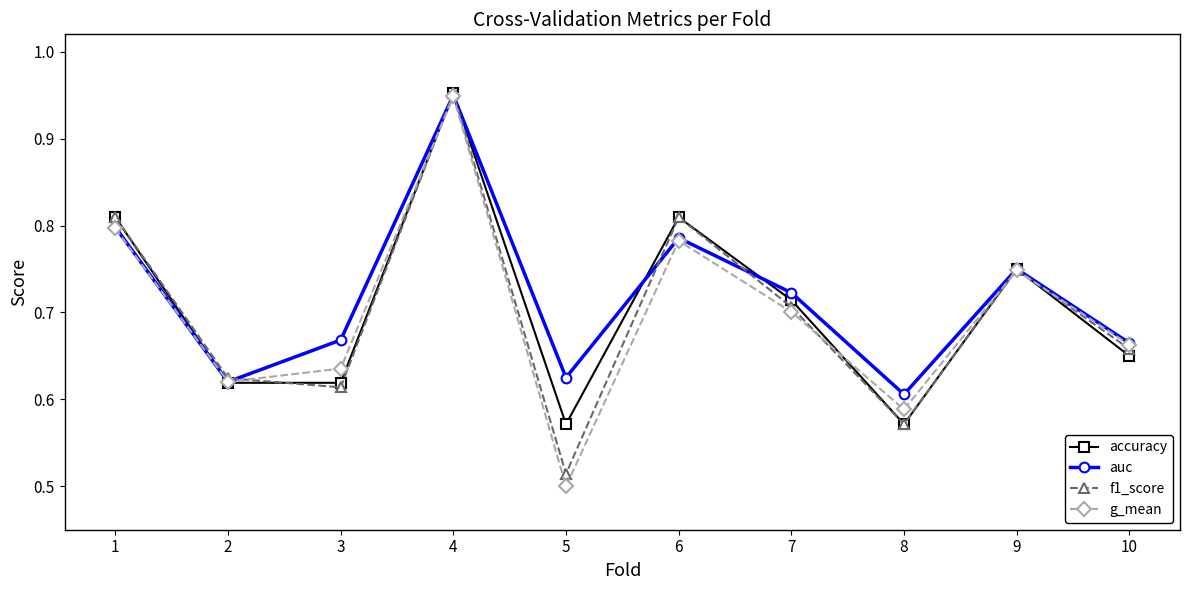

Which series has the largest total across all categories?

auc